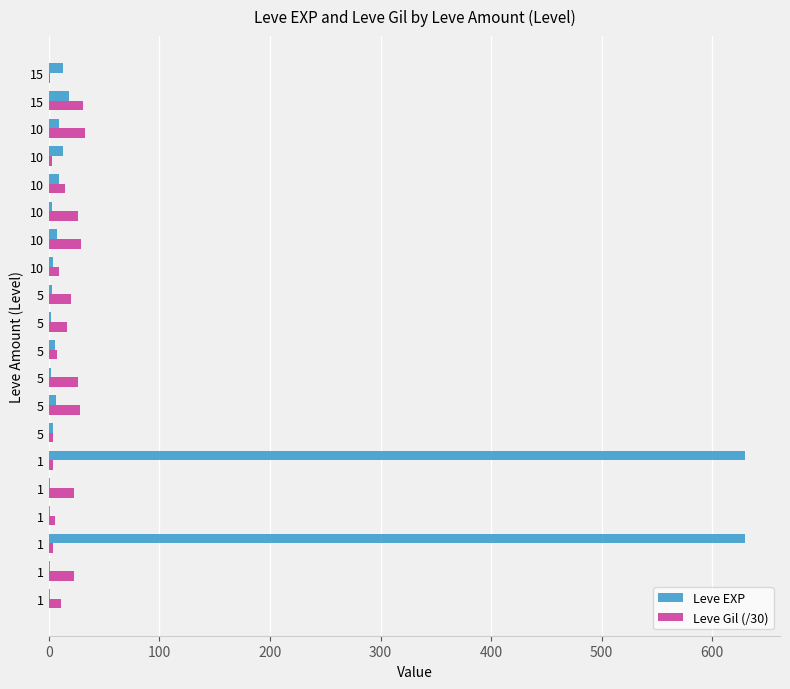

What are all the series names shown in the legend?

Leve EXP, Leve Gil (/30)